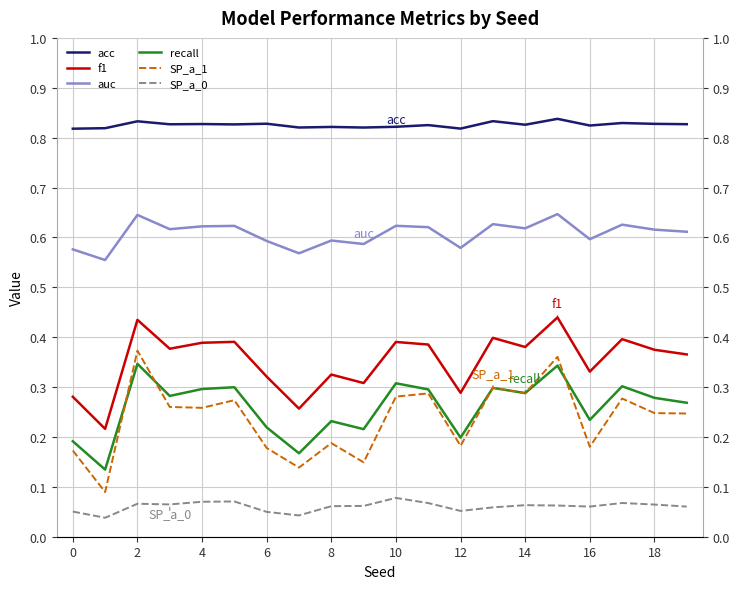

Where is the first local maximum for acc?

2